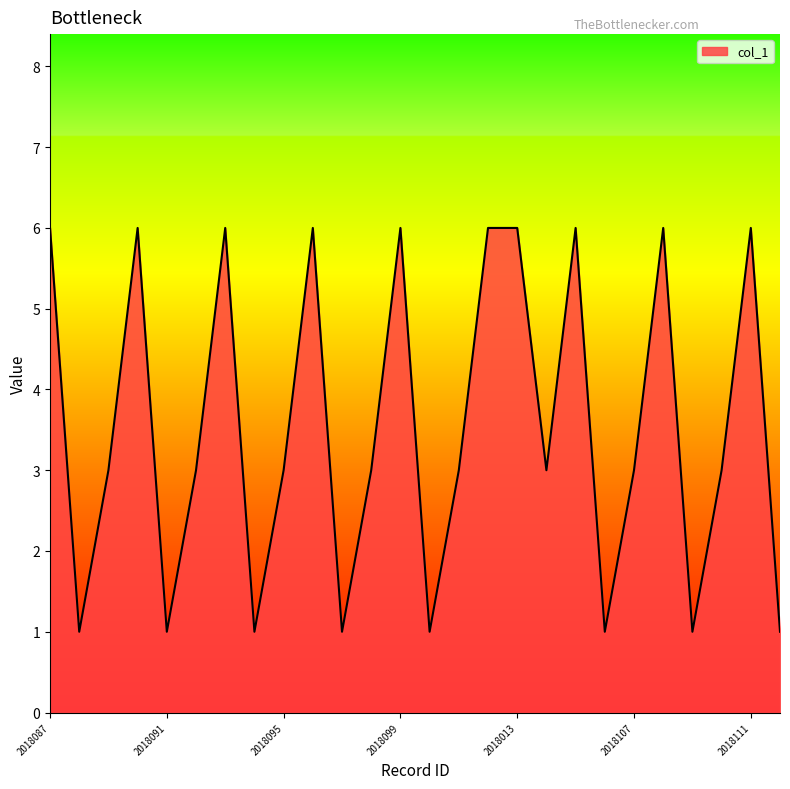

Does the chart display data point markers on the line(s)?

No